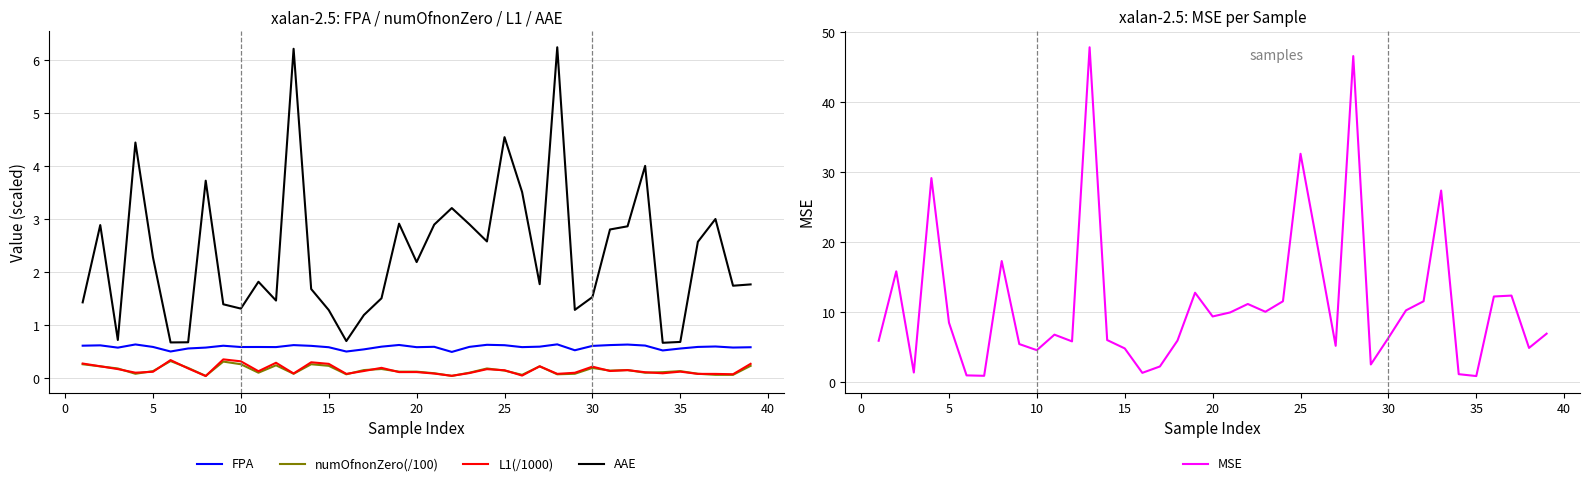

How many lines are shown in the chart?

5